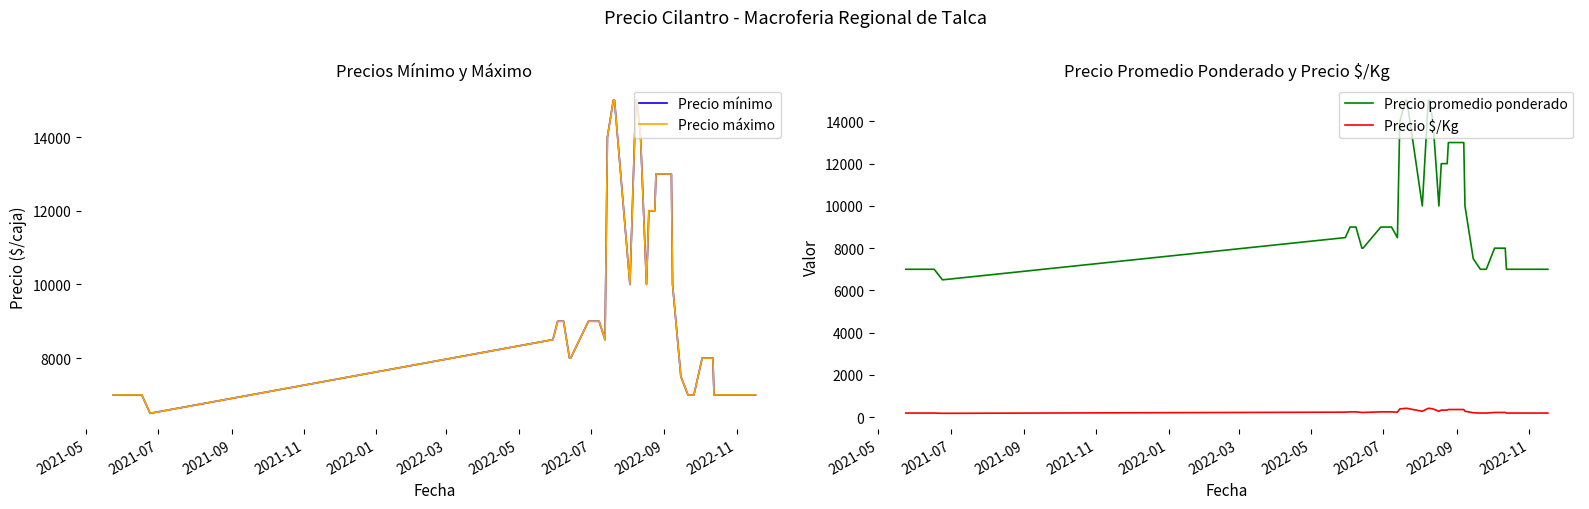

Rank the series by their maximum value, from lowest to highest.

Precio $/Kg, Precio mínimo, Precio máximo, Precio promedio ponderado